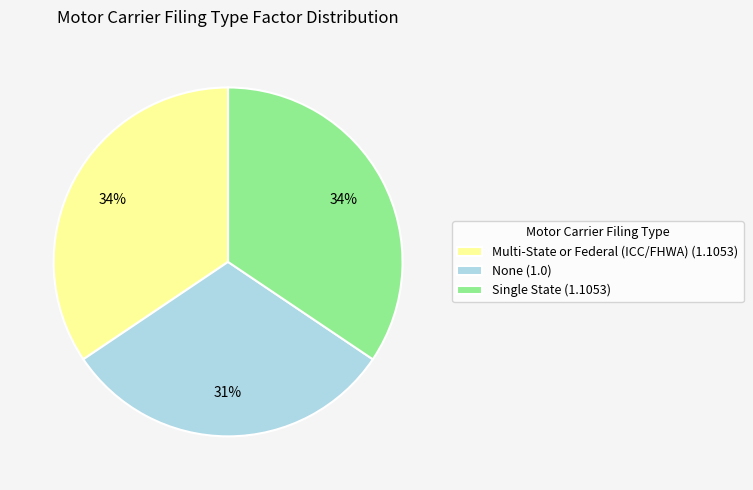

Is the sum of Single State (1.1053) and Multi-State or Federal (ICC/FHWA) (1.1053) greater than half?

Yes